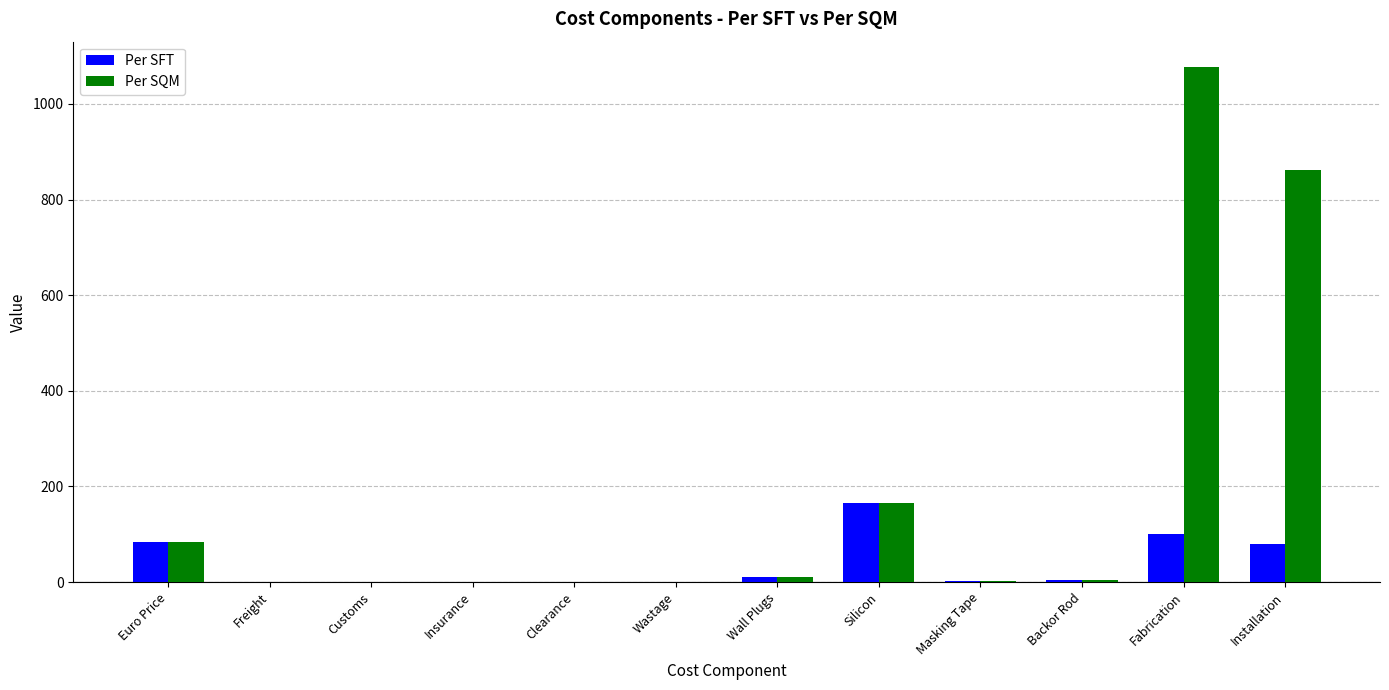

What is the approximate value of Per SQM at Silicon?

165.0